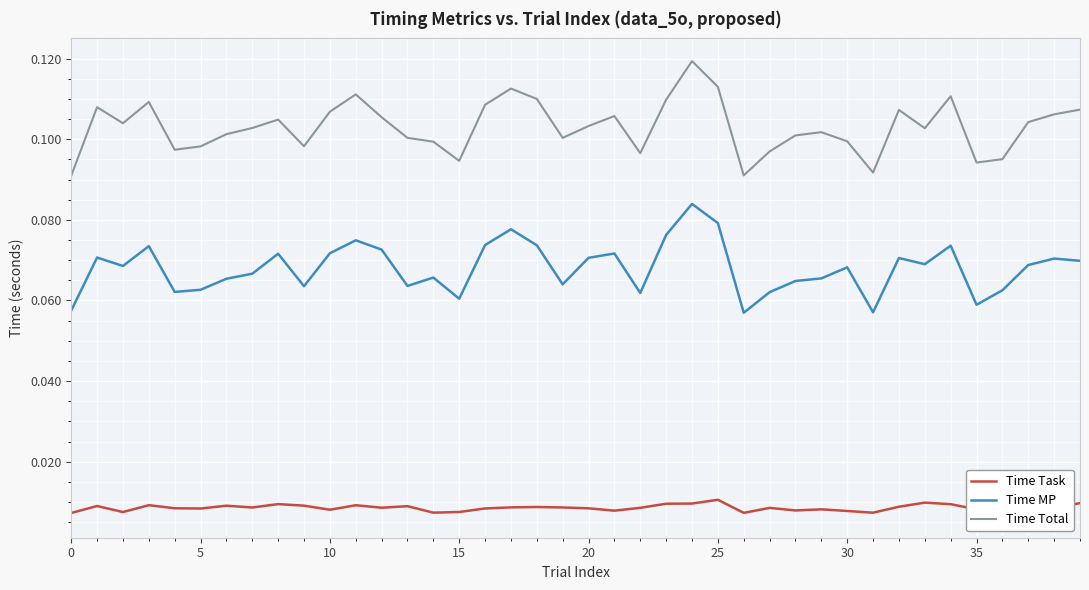

True or false: Time MP has a value of 0.1 at 39.

False